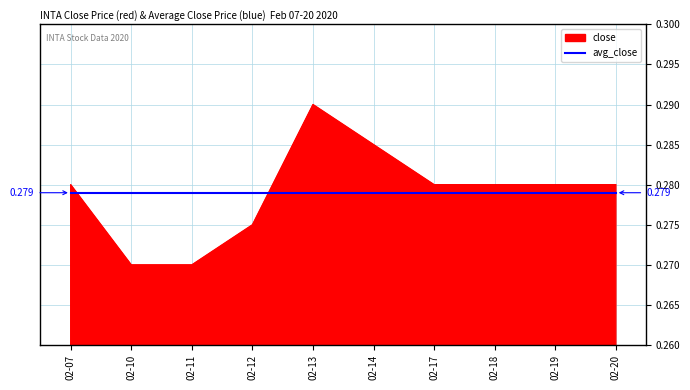

Which series has the widest spread of values?

close